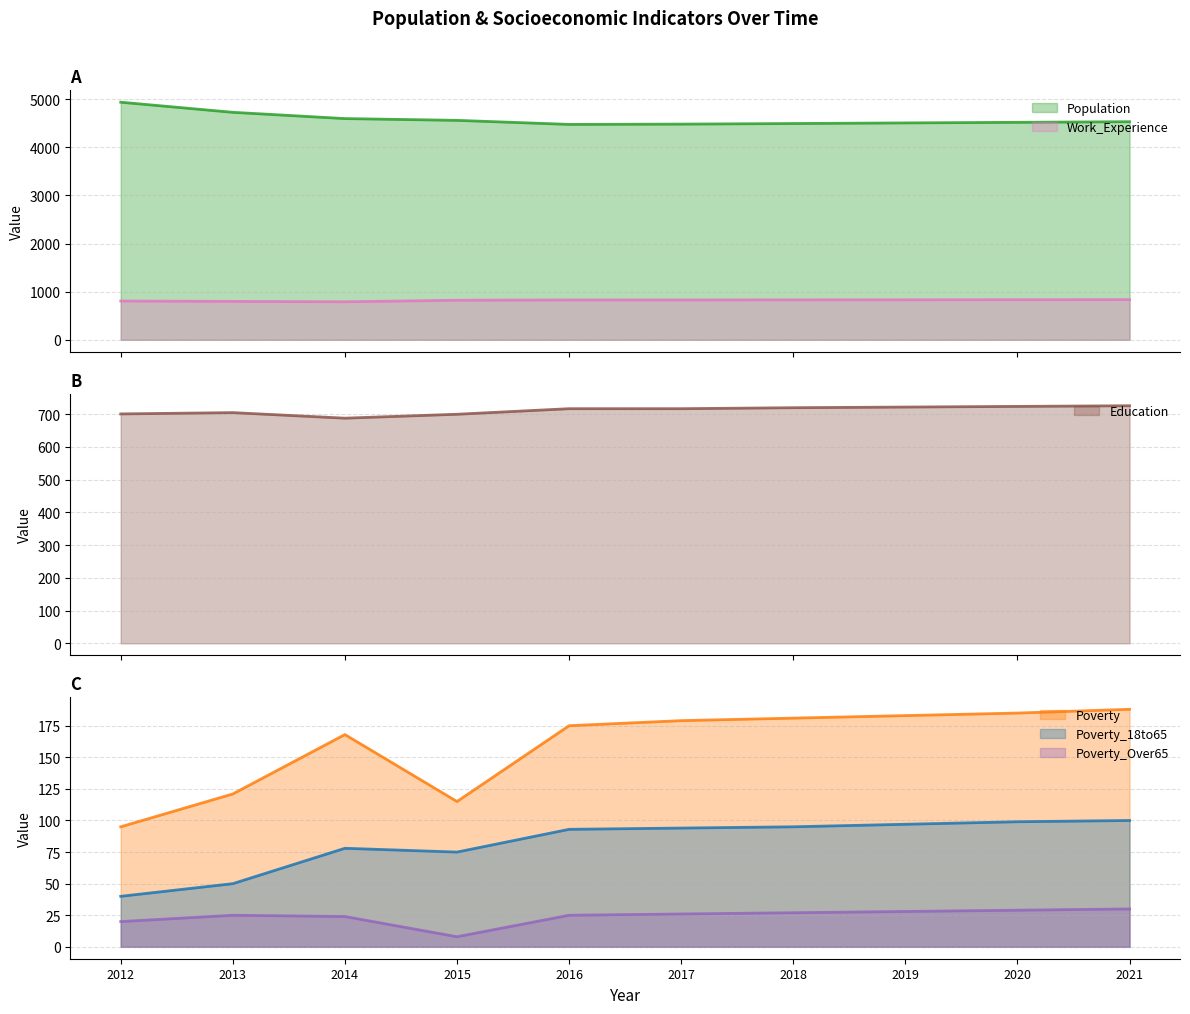

At 2019, list the series in order from largest to smallest.

Population, Work_Experience, Education, Poverty, Poverty_18to65, Poverty_Over65